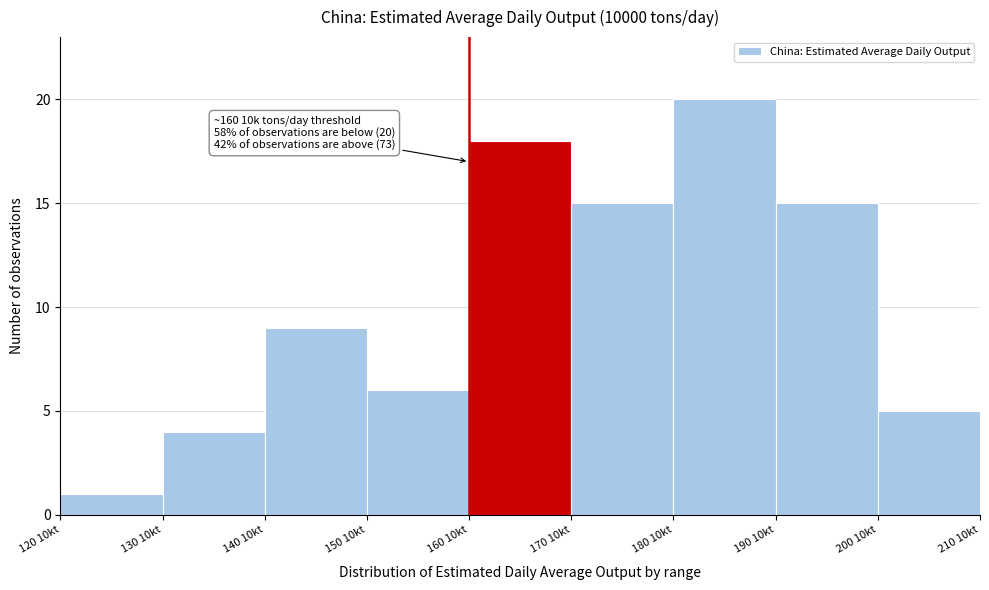

Reading left to right, what are all the values shown in this chart?

120 10kt=1	130 10kt=4	140 10kt=9	150 10kt=6	160 10kt=18	170 10kt=15	180 10kt=20	190 10kt=15	200 10kt=5